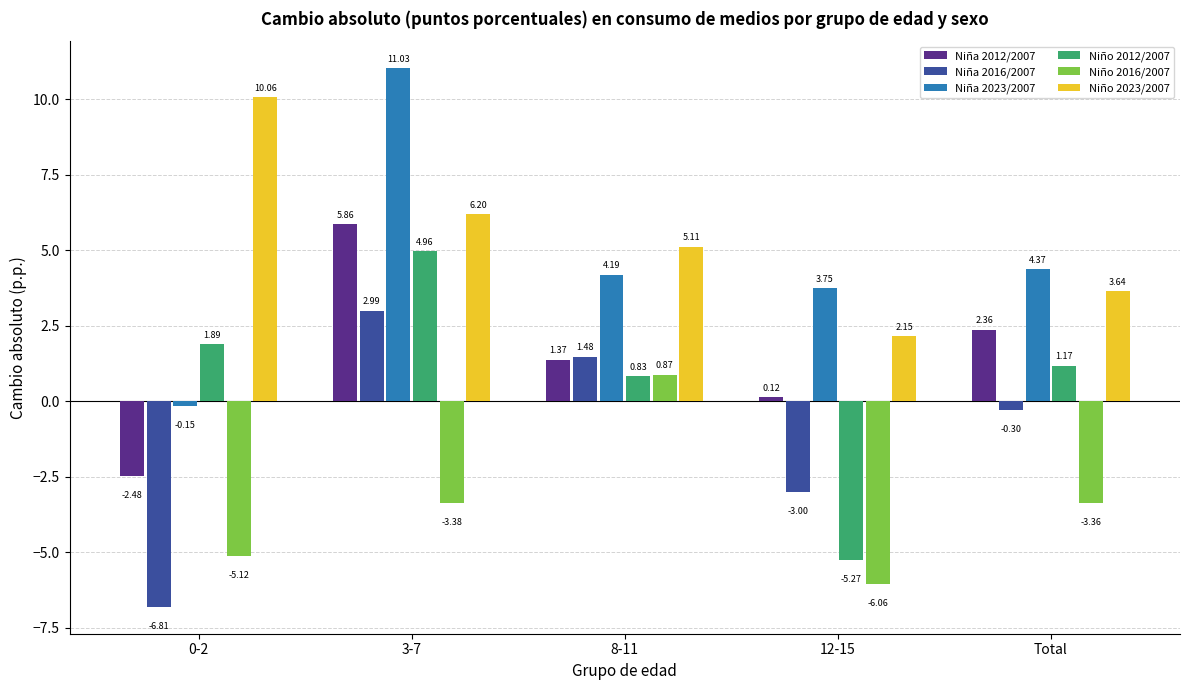

List the series in order of their peak value, lowest first.

Niño 2016/2007, Niña 2016/2007, Niño 2012/2007, Niña 2012/2007, Niño 2023/2007, Niña 2023/2007